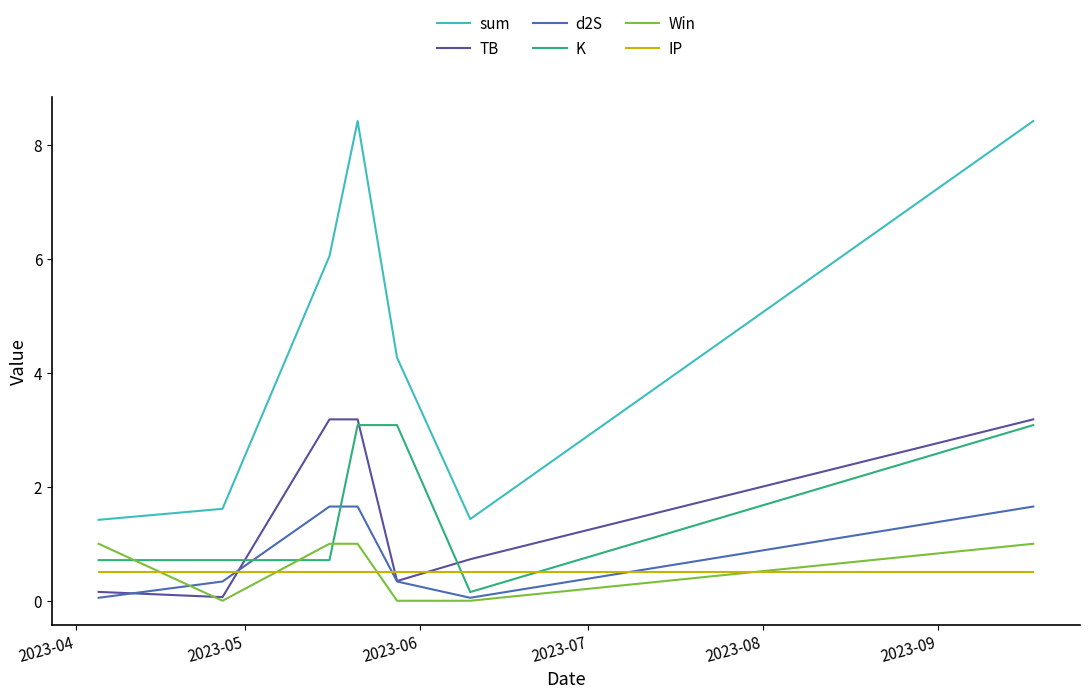

Which series has the largest range (max minus min)?

sum